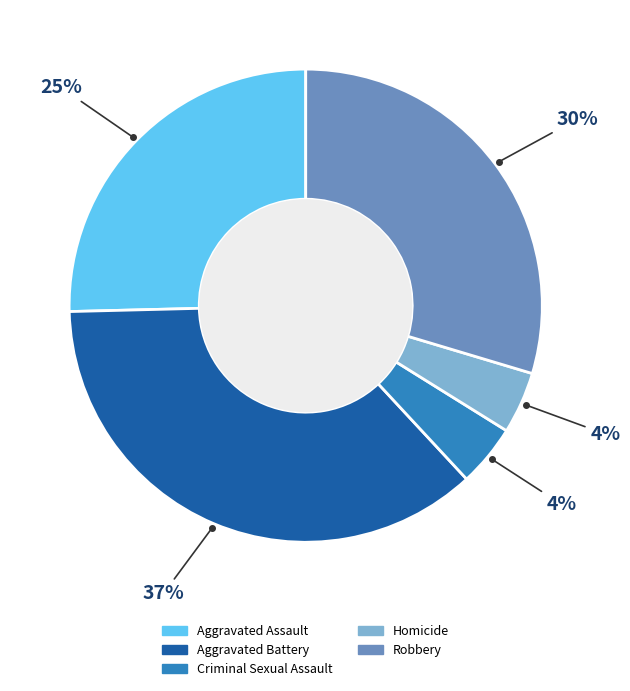

Is the sum of Aggravated Assault and Homicide greater than half?

No